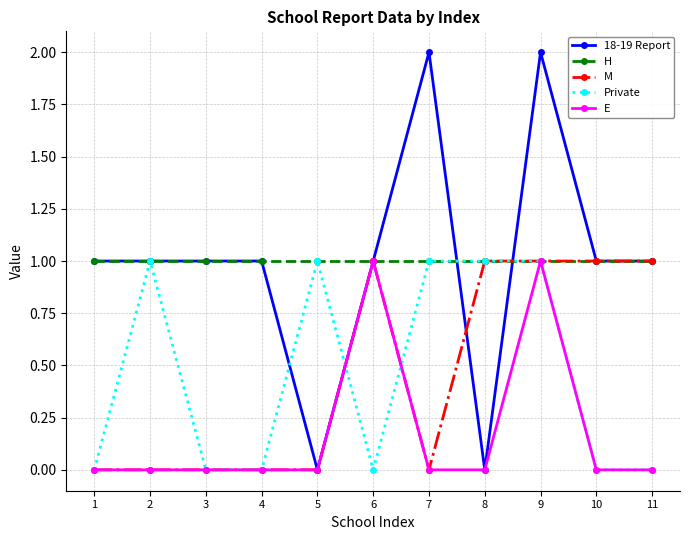

Which series has the largest range (max minus min)?

18-19 Report